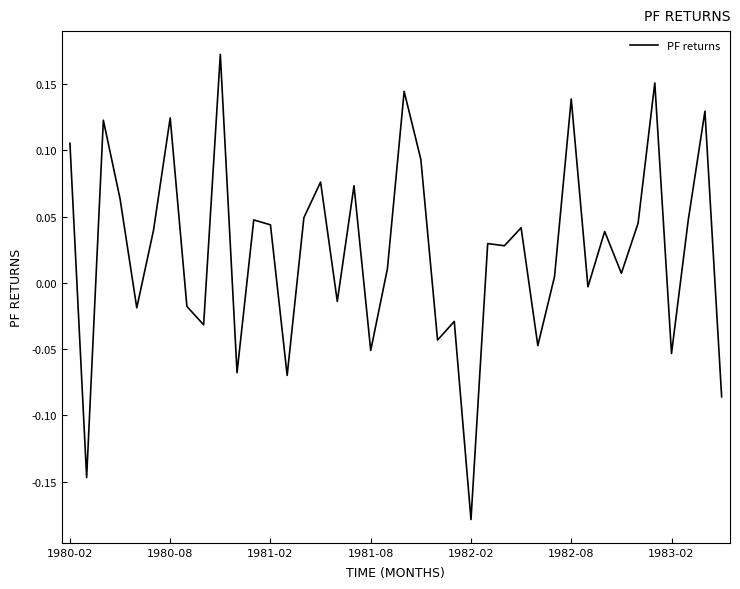

How many negative values are there?

15